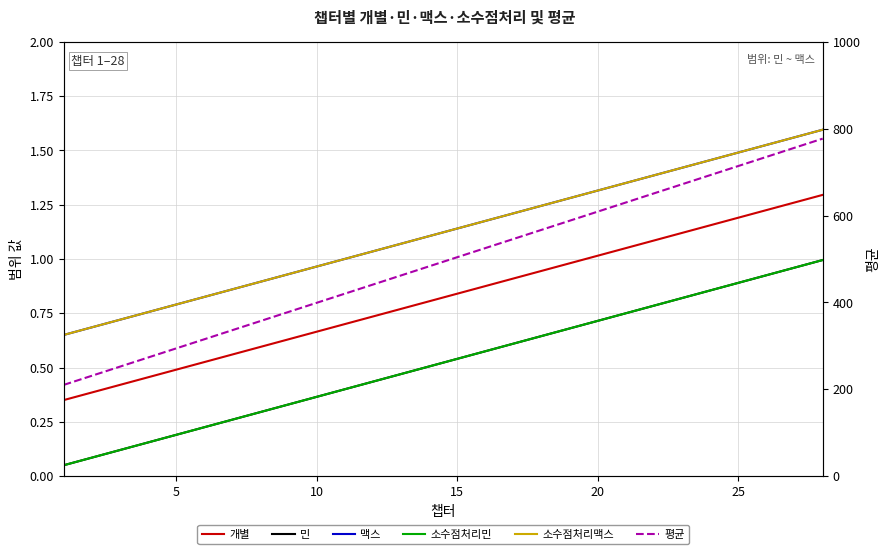

Is the value of 소수점처리맥스 at 20 greater than the value of 소수점처리민 at 21?

Yes